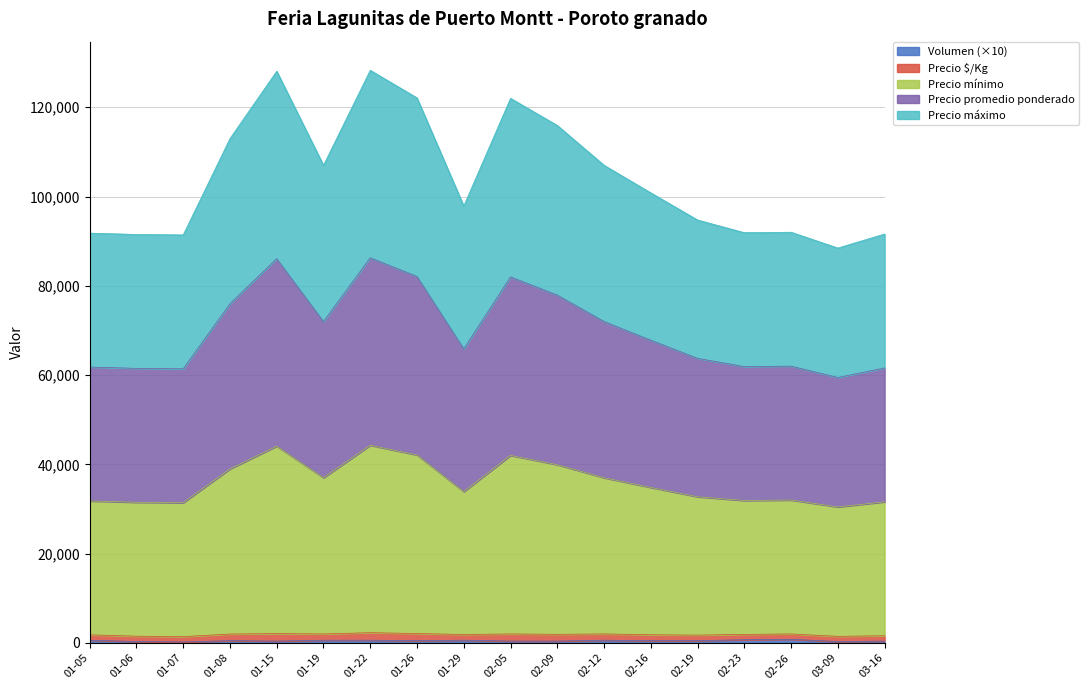

What is the difference between the Precio máximo values at 02-12 and 01-26?

5100